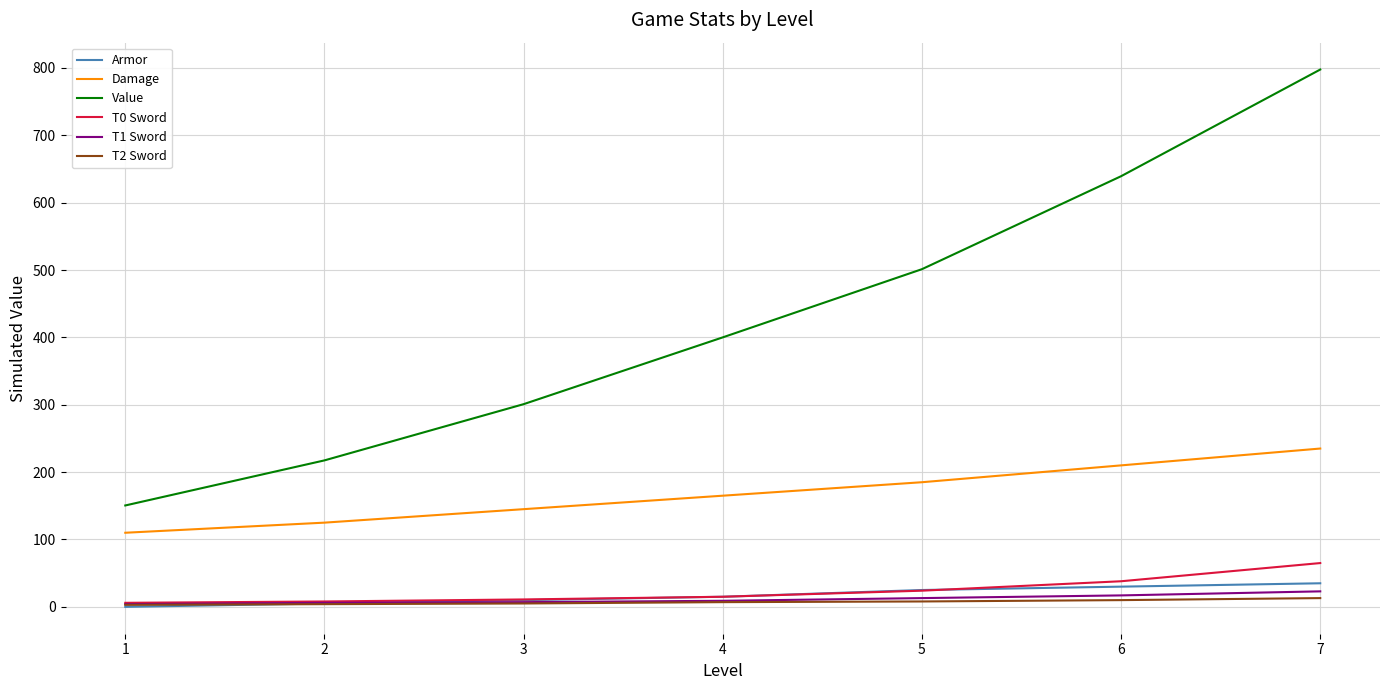

Which series has the widest spread of values?

Value